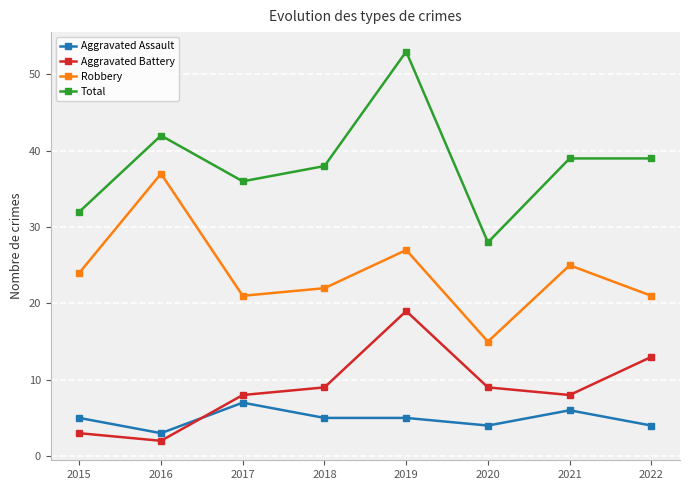

Reading left to right, extract all data points from this chart.

Aggravated Assault: 5	3	7	5	5	4	6	4
Aggravated Battery: 3	2	8	9	19	9	8	13
Robbery: 24	37	21	22	27	15	25	21
Total: 32	42	36	38	53	28	39	39